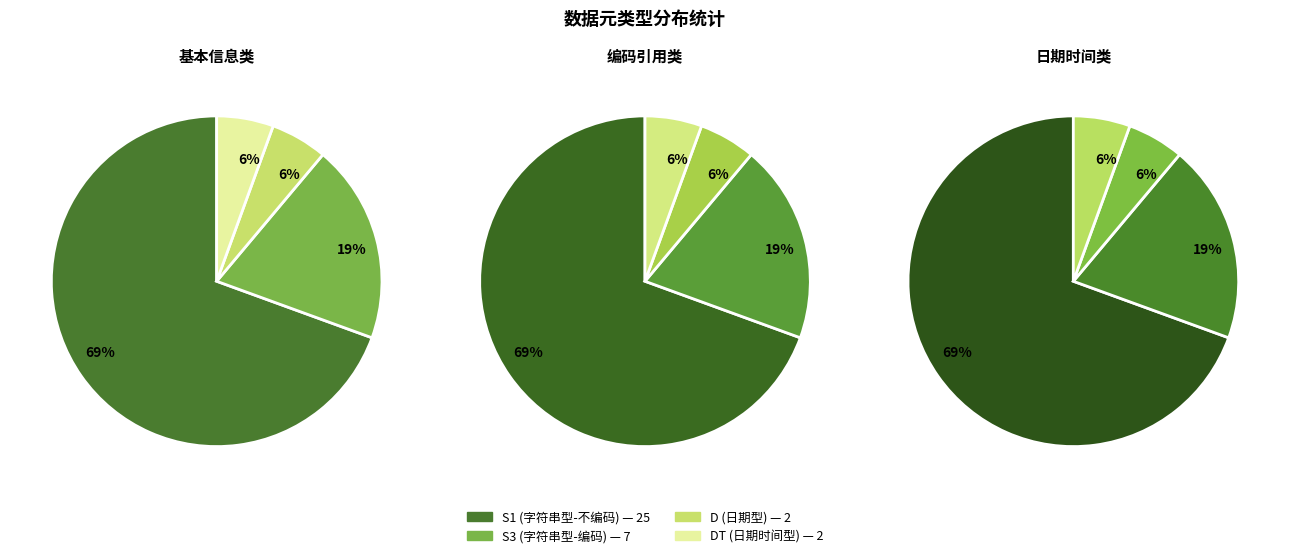

Is it true that S3 is 13% of the pie?

False